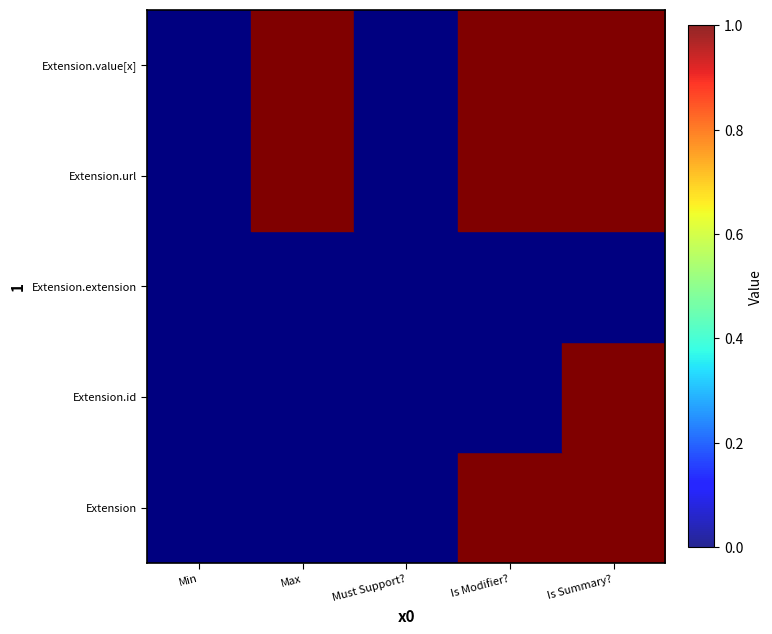

How many series are shown in this chart?

5